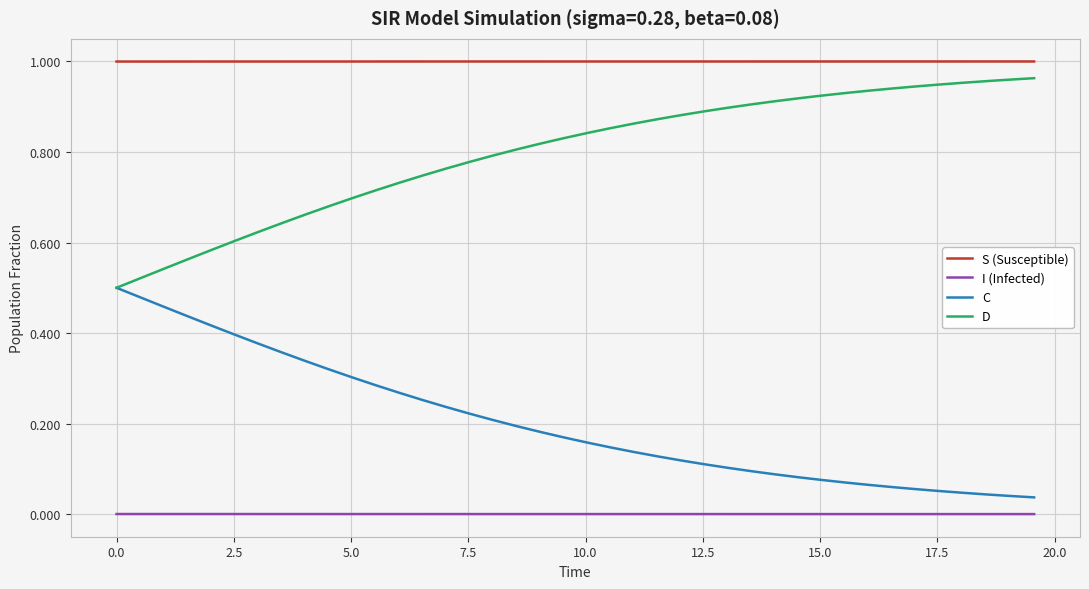

List the series in order of their peak value, lowest first.

I (Infected), C, D, S (Susceptible)